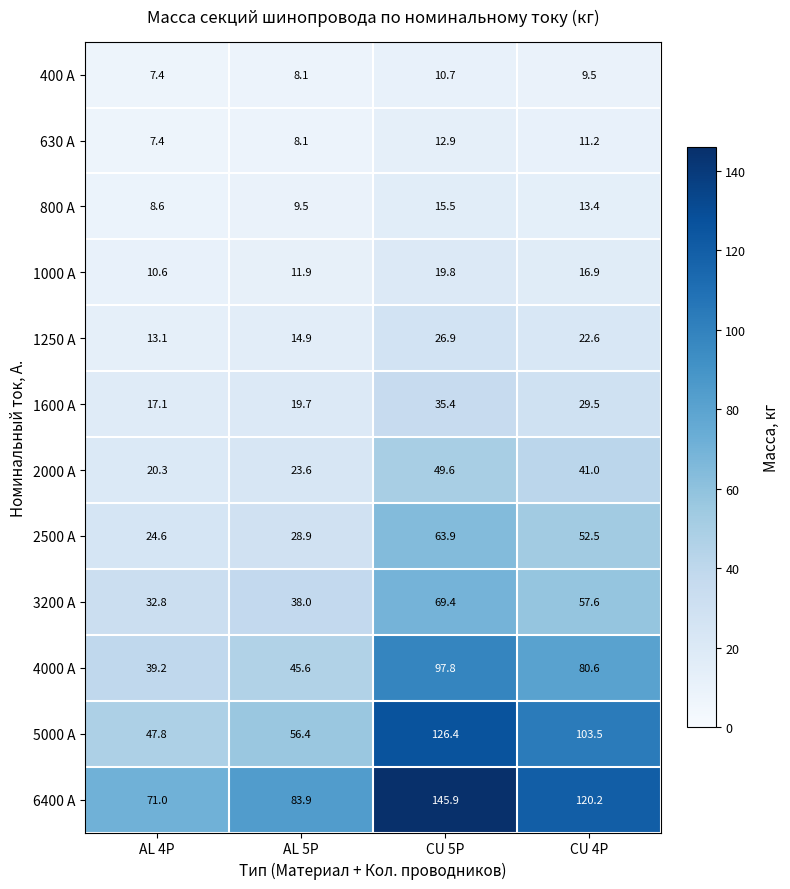

Count the number of data series in this chart.

12